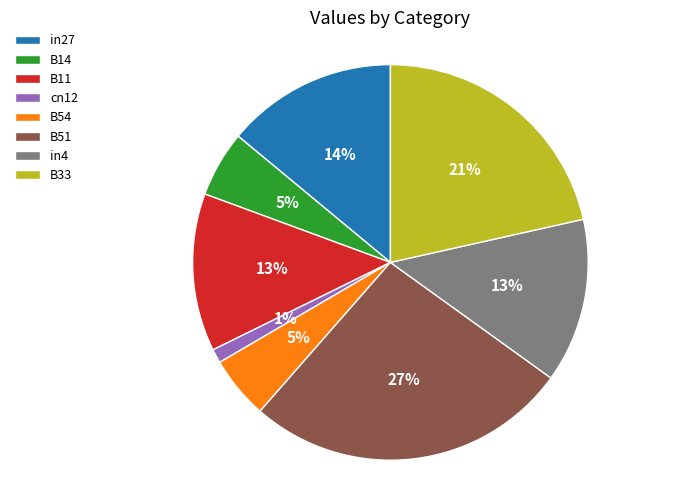

What is the smallest slice in the pie chart?

cn12